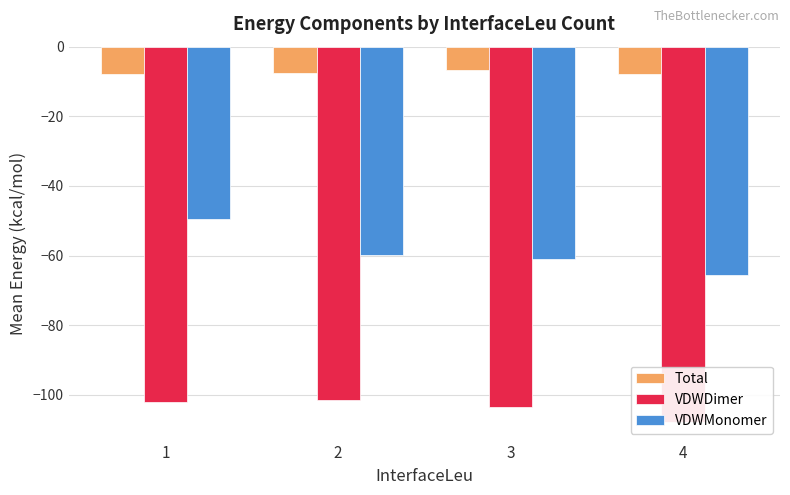

What is the sum of the VDWDimer values at 1 and 4?

-209.9